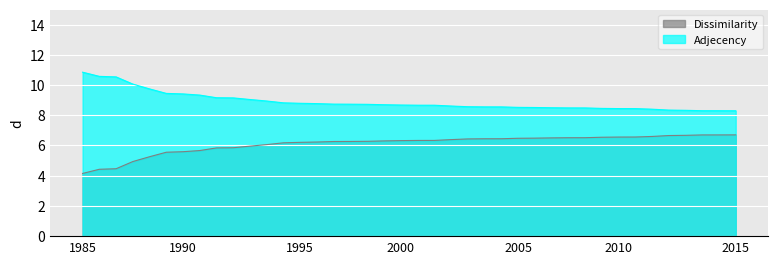

True or false: Adjecency has a value of 8.3 at 35.

True